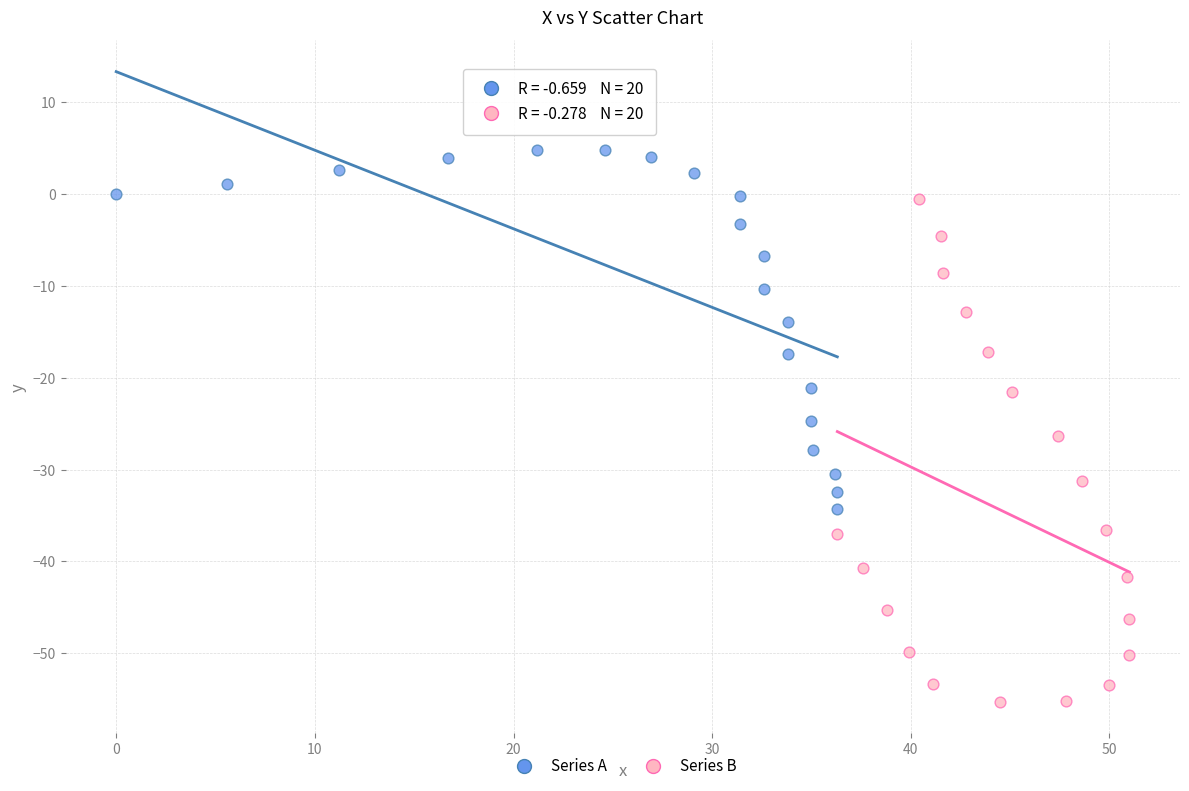

Which series contains the highest Y value?

Series A